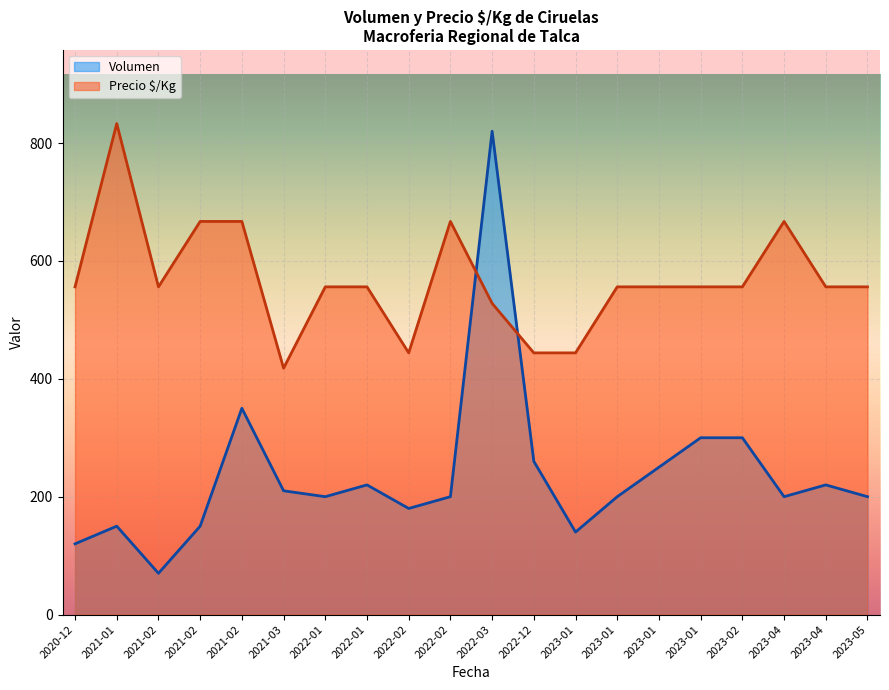

Which has a higher value, 2021-03 or 2021-01?

2021-03